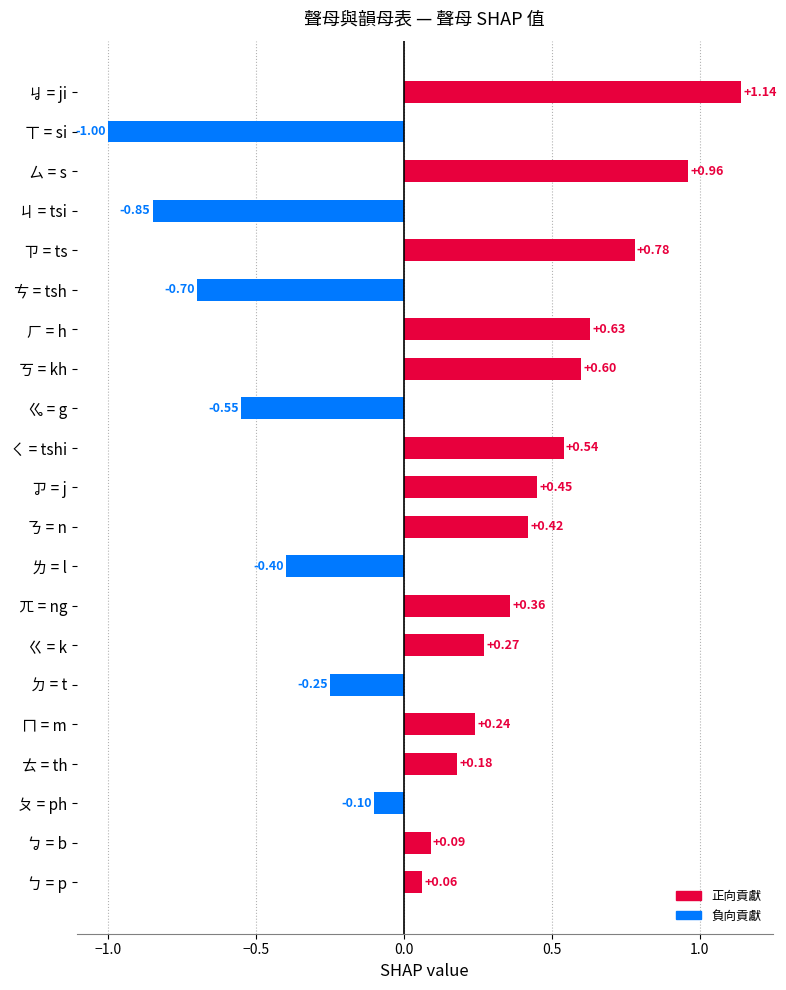

Which has a higher value, ㄫ = ng or ㄗ = ts?

ㄗ = ts